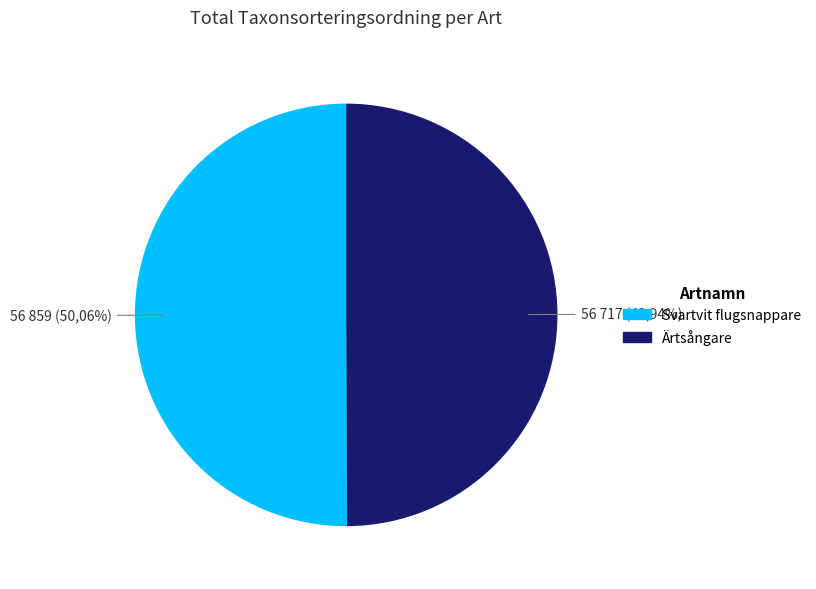

Is it true that Svartvit flugsnappare is 58% of the pie?

False